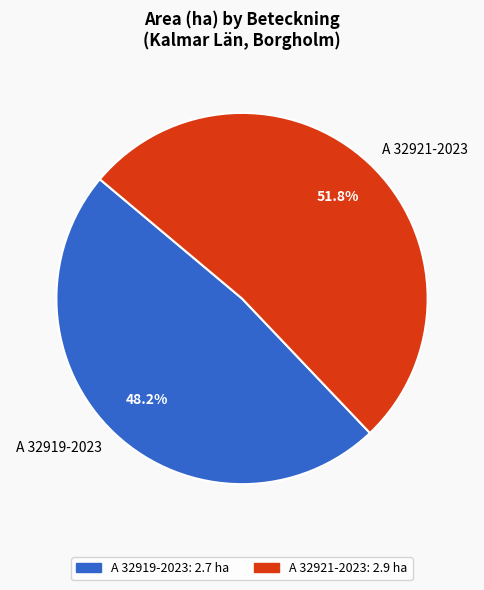

How many segments does this pie chart have?

2